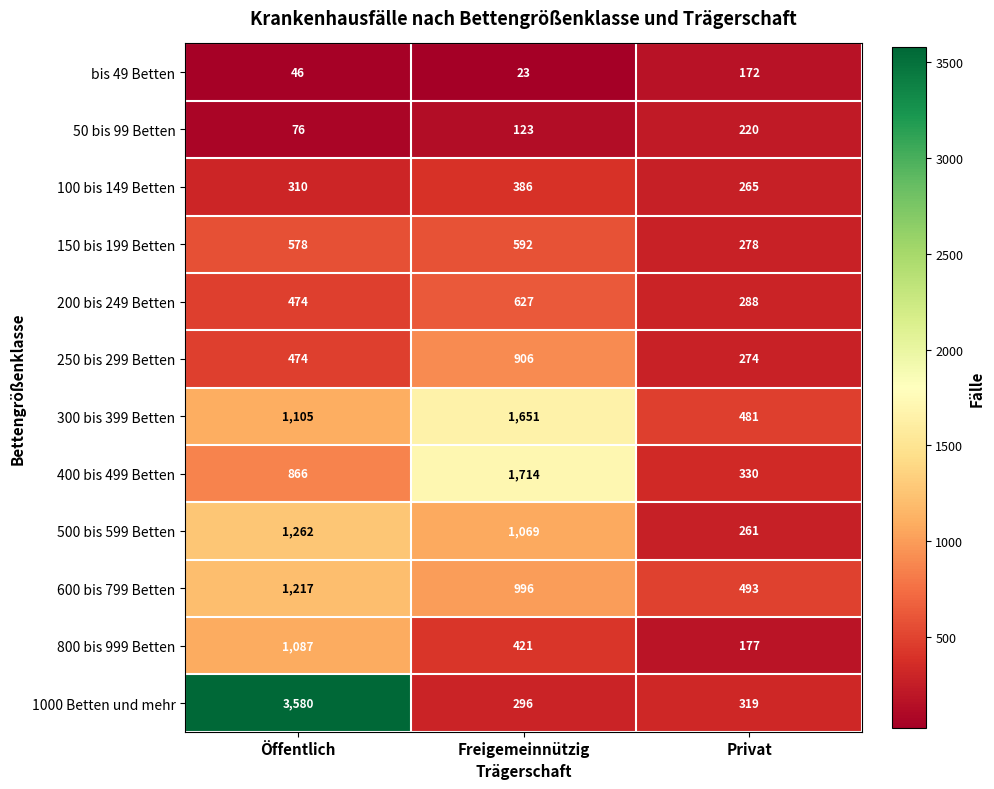

True or false: 200 bis 249 Betten has a value of 288 at Privat.

True